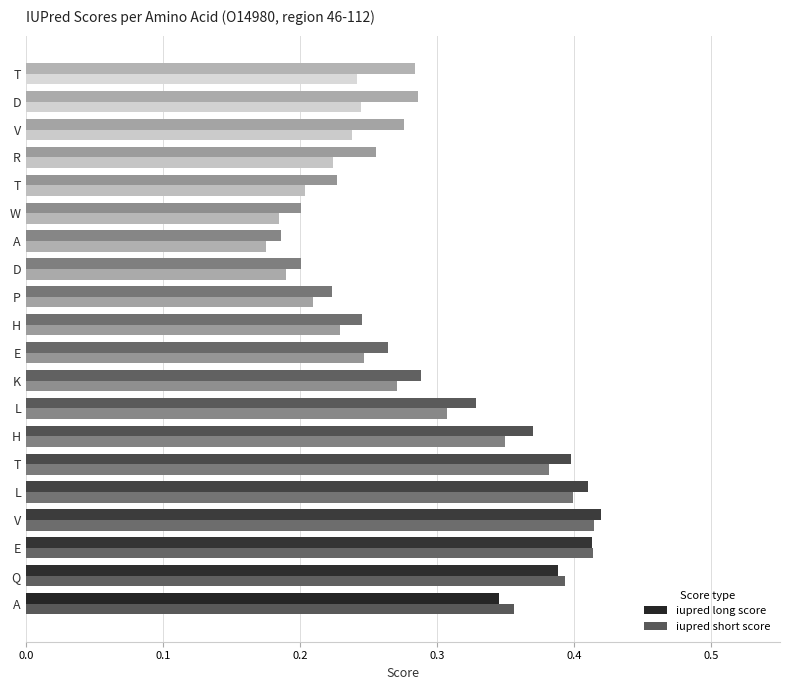

What is the difference between the maximum and second lowest values in the iupred long score series?

0.2